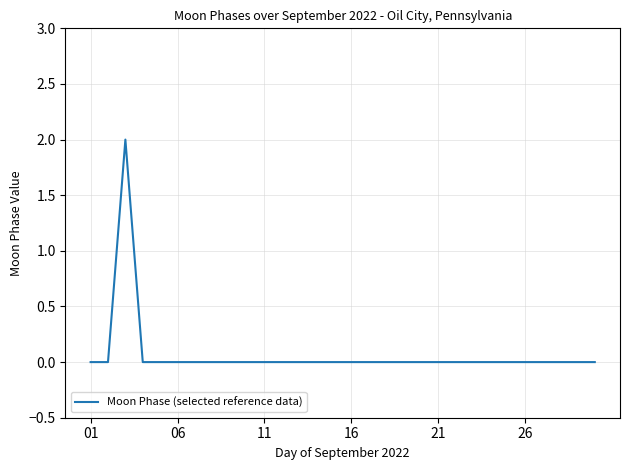

How many distinct data groups are displayed?

1